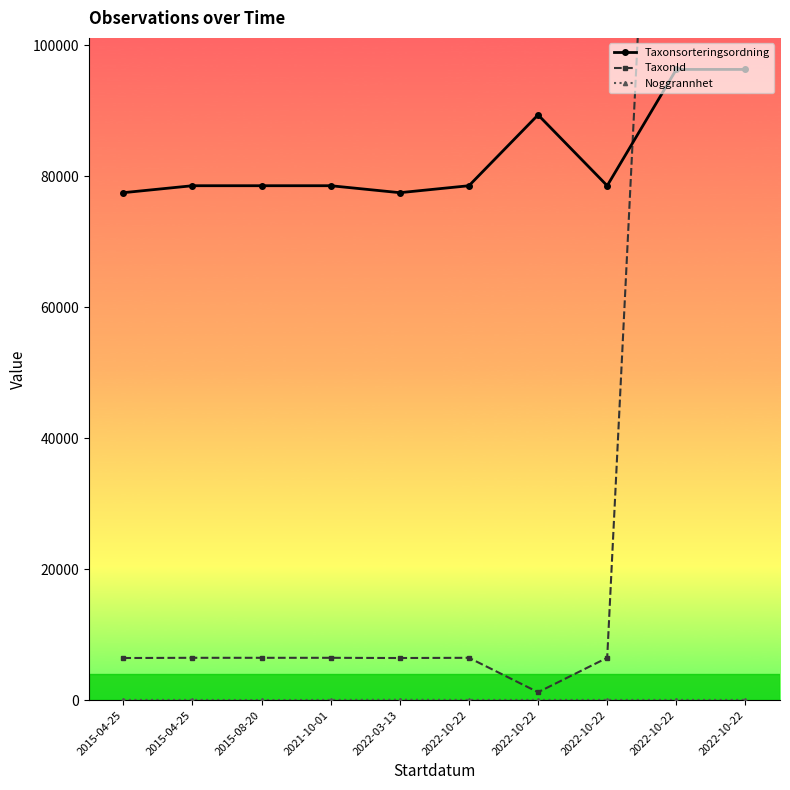

At which category does the chart reach its minimum across all series?

2015-08-20